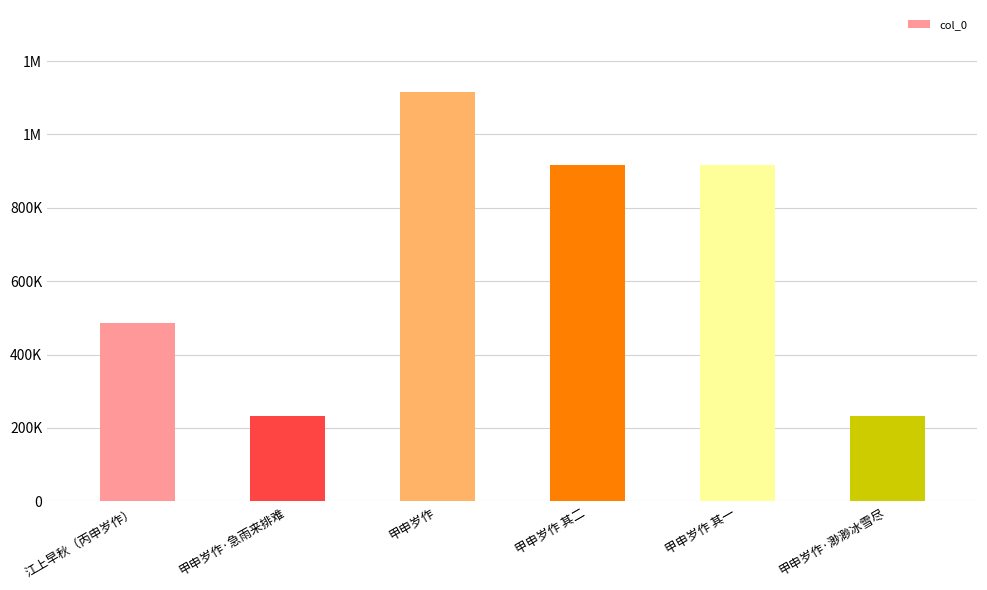

What is the label of the 1st bar from the right?

甲申岁作·渺渺冰雪尽